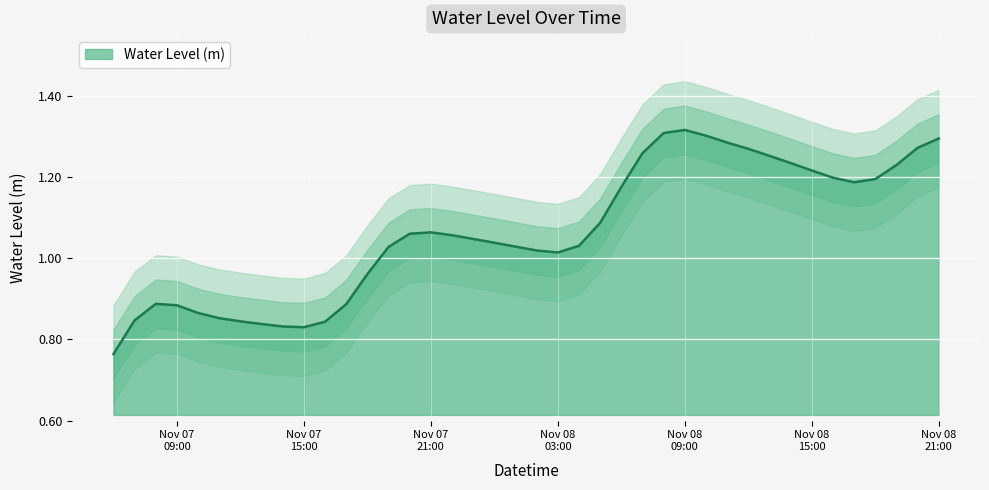

How many distinct data groups are displayed?

1